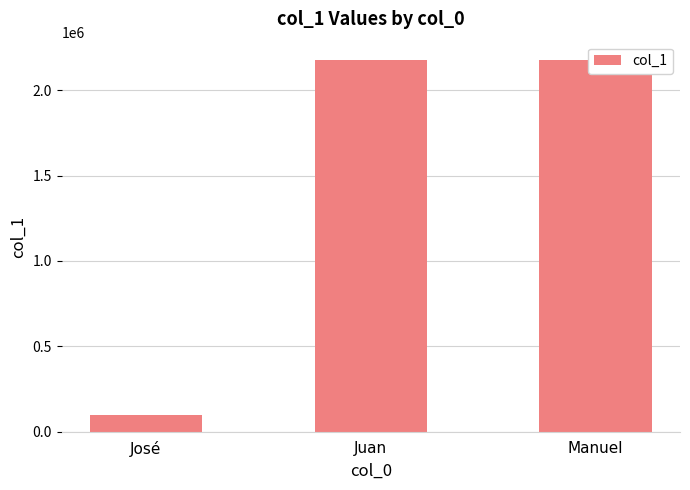

True or false: the data shows 2175566 at Manuel.

True